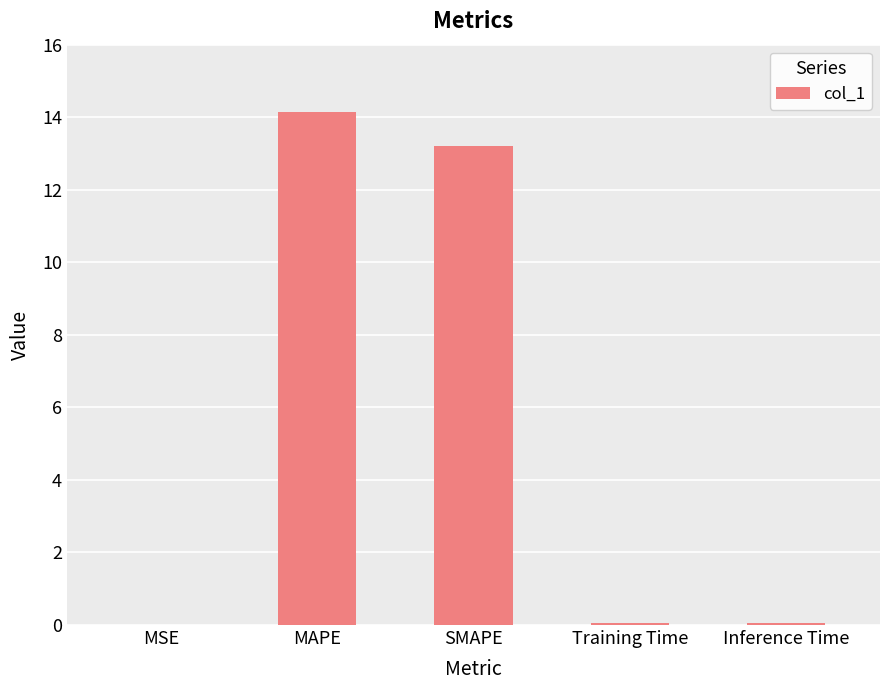

The chart shows a value of 19.5 at MAPE. True or false?

False